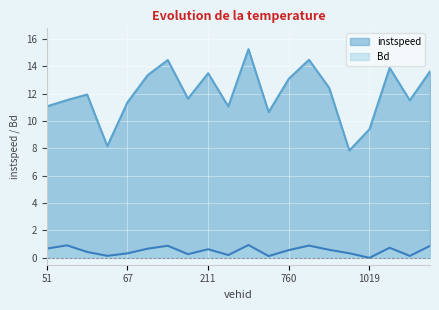

Rank the series at 55 from highest to lowest value.

instspeed, Bd